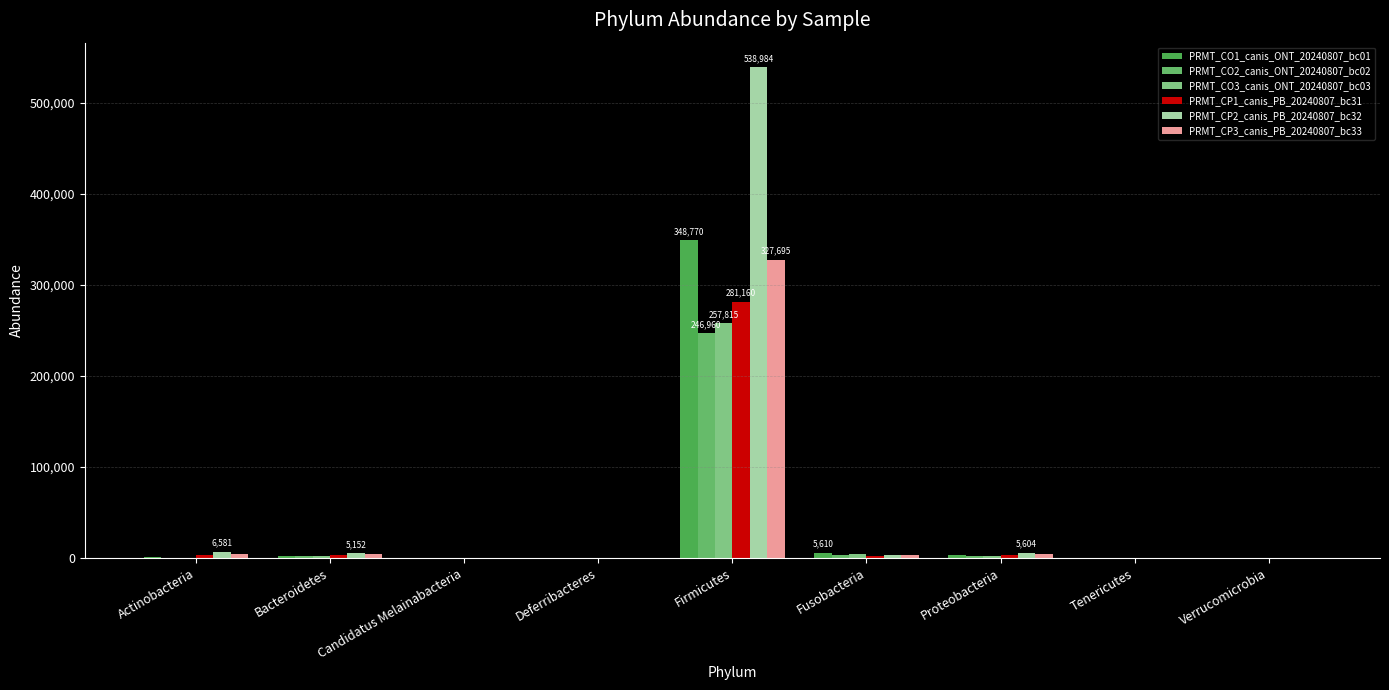

Which series has the largest total across all categories?

PRMT_CP2_canis_PB_20240807_bc32